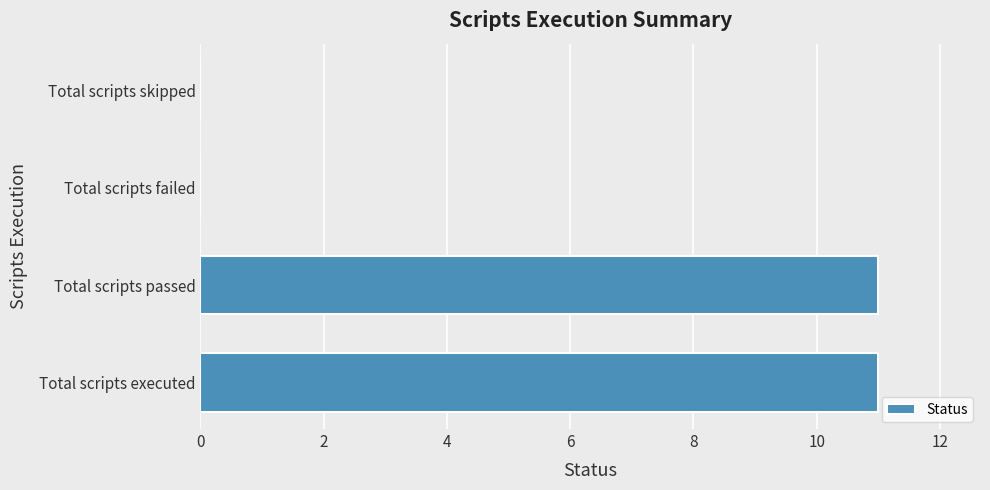

What is the sum of the values at Total scripts passed and Total scripts failed?

11